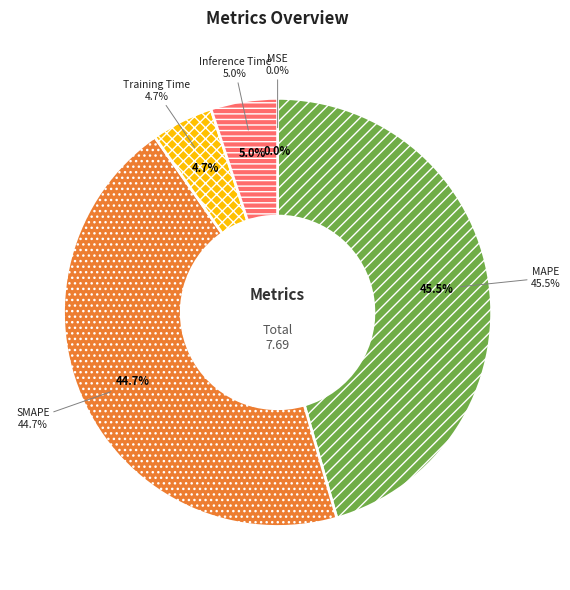

What is the change in value from MSE to Inference Time?

+0.4